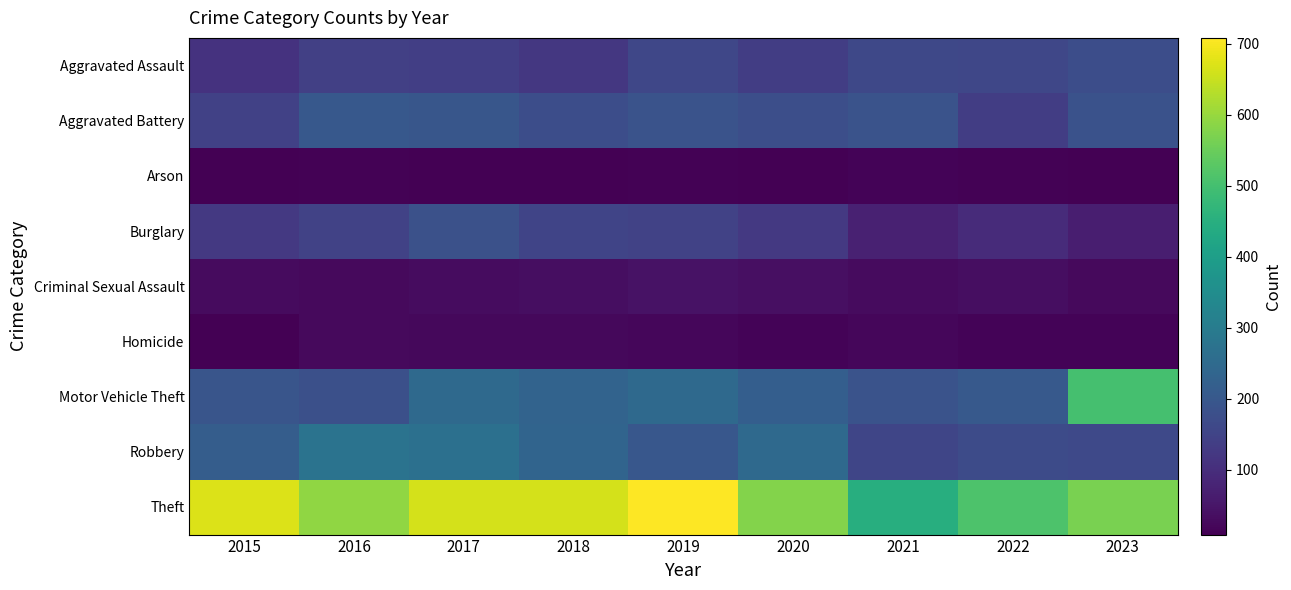

Reading left to right, transcribe all the data shown in this chart.

Aggravated Assault: 2015=112	2016=141	2017=138	2018=121	2019=158	2020=137	2021=161	2022=157	2023=175
Aggravated Battery: 2015=144	2016=201	2017=195	2018=174	2019=189	2020=178	2021=187	2022=137	2023=184
Arson: 2015=11	2016=14	2017=9	2018=9	2019=13	2020=11	2021=16	2022=12	2023=11
Burglary: 2015=126	2016=147	2017=183	2018=152	2019=147	2020=126	2021=73	2022=94	2023=69
Criminal Sexual Assault: 2015=29	2016=26	2017=32	2018=36	2019=44	2020=38	2021=30	2022=35	2023=27
Homicide: 2015=9	2016=26	2017=23	2018=23	2019=20	2020=15	2021=22	2022=16	2023=15
Motor Vehicle Theft: 2015=194	2016=180	2017=247	2018=232	2019=247	2020=218	2021=189	2022=203	2023=502
Robbery: 2015=214	2016=276	2017=267	2018=235	2019=198	2020=247	2021=154	2022=168	2023=162
Theft: 2015=671	2016=592	2017=663	2018=664	2019=708	2020=578	2021=447	2022=514	2023=568